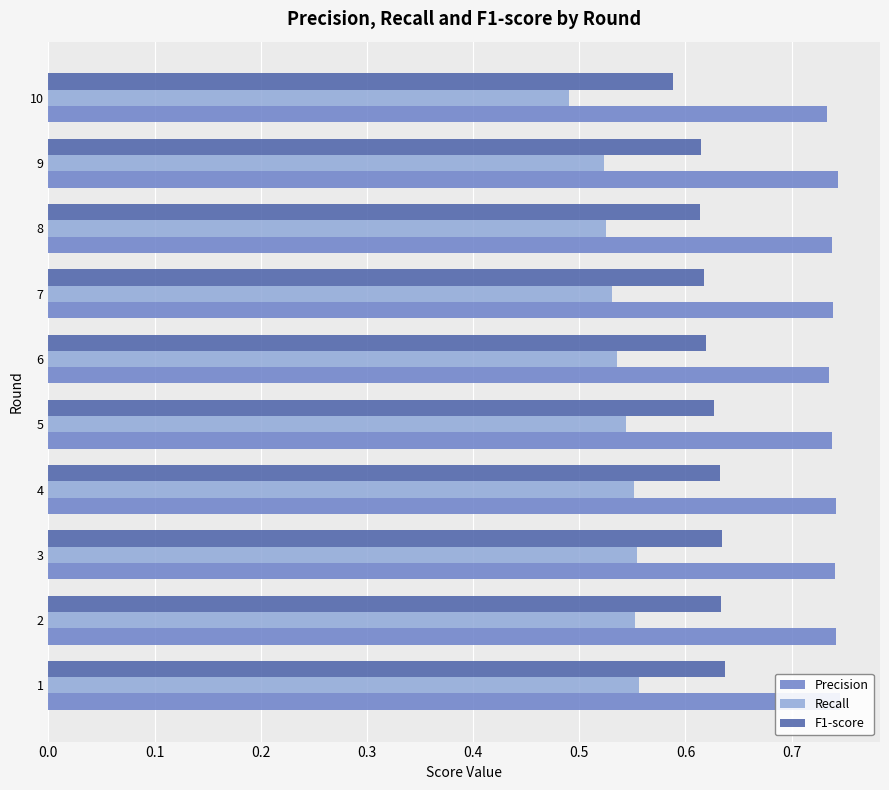

What is the smallest value displayed?

0.5